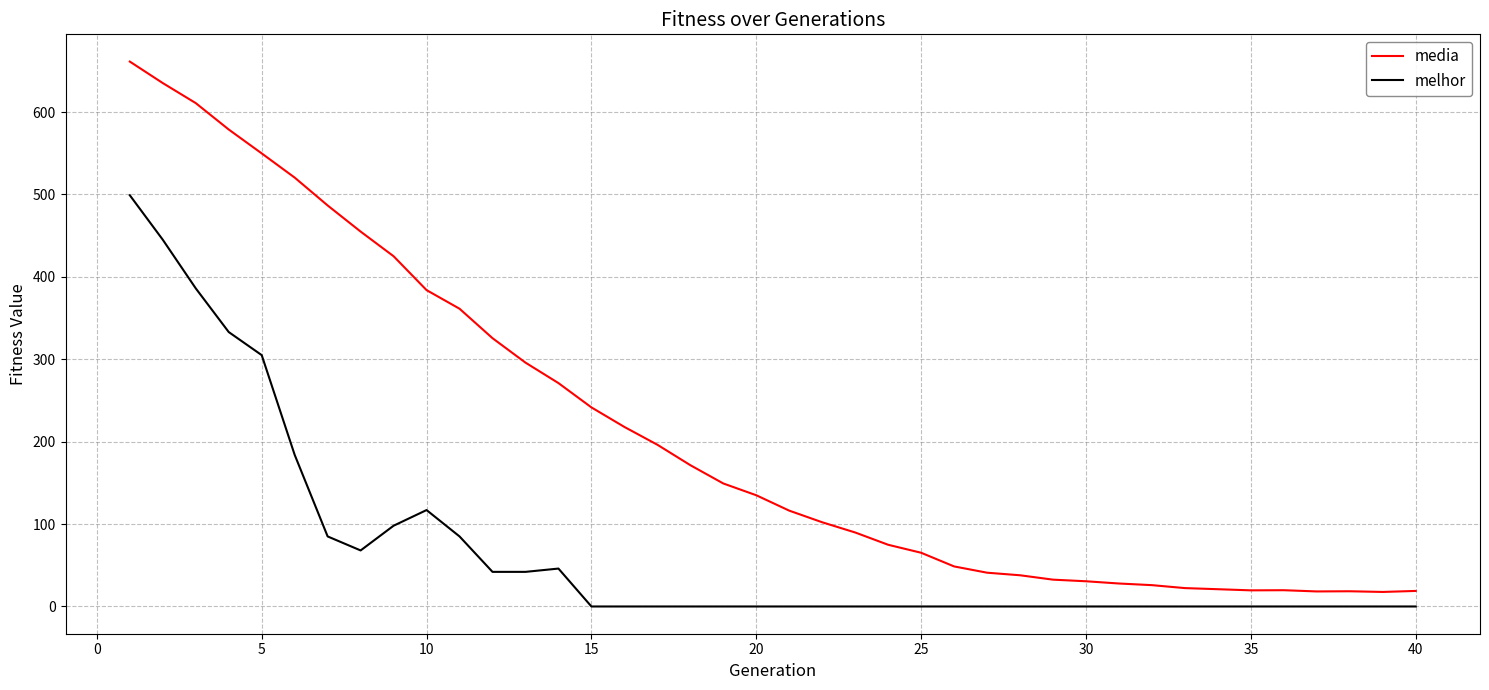

True or false: media and melhor intersect in this chart.

False